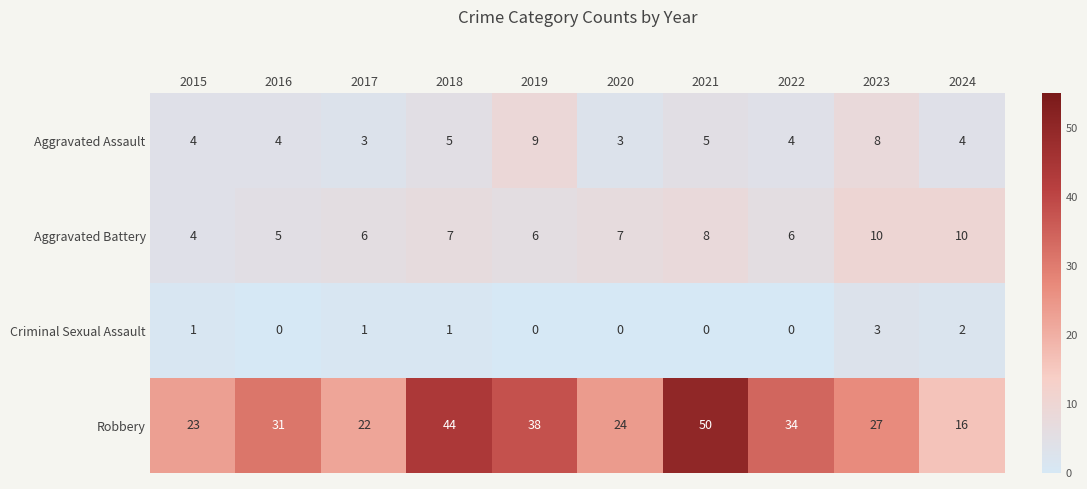

Rank the series by their maximum value, from highest to lowest.

Robbery, Aggravated Battery, Aggravated Assault, Criminal Sexual Assault